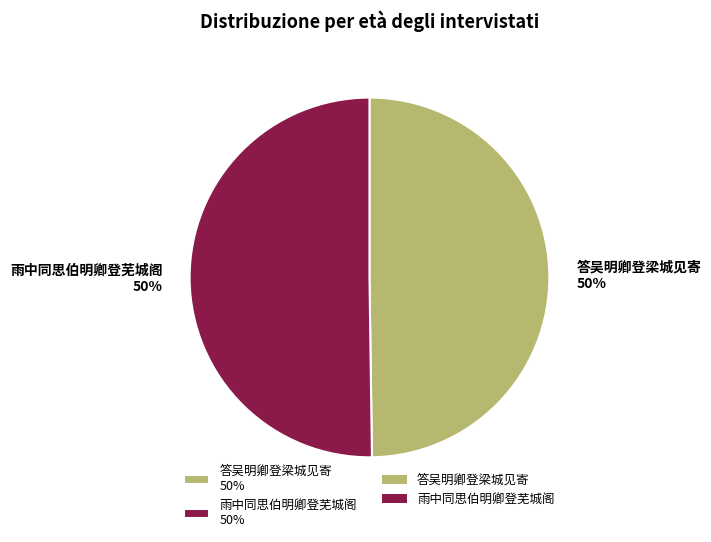

The 雨中同思伯明卿登芜城阁 slice represents 38% of the pie. True or false?

False